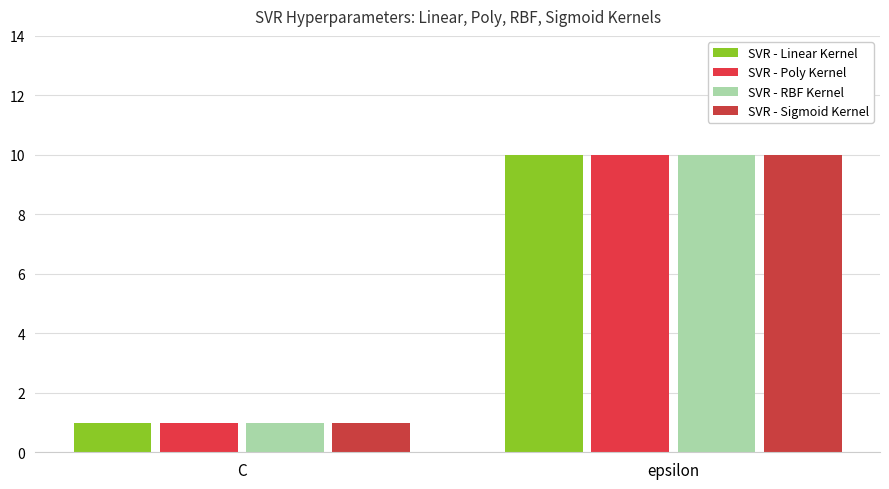

At which category is the sum across all series the highest?

epsilon